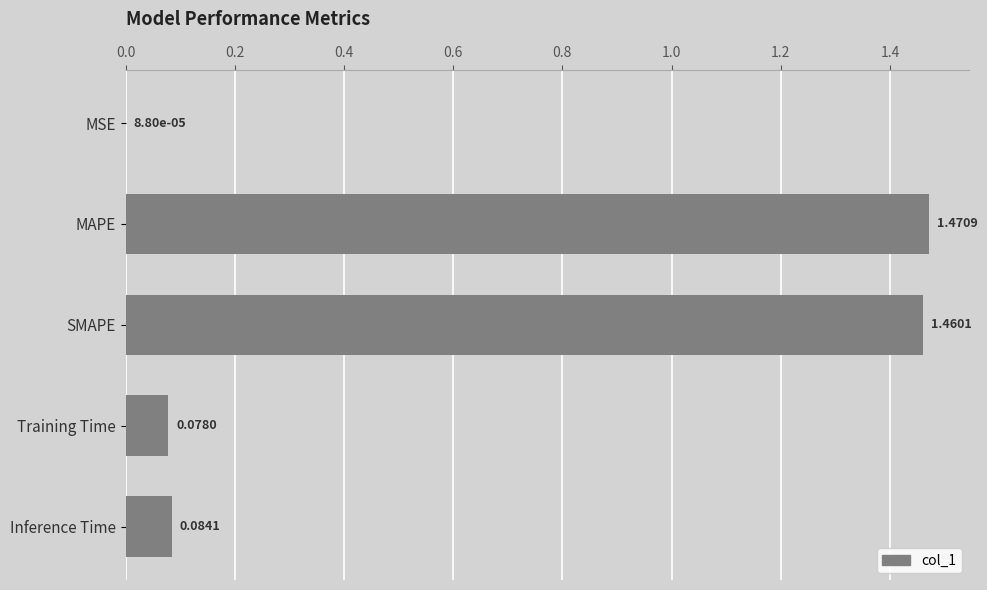

Which label corresponds to the largest value in the chart?

MAPE